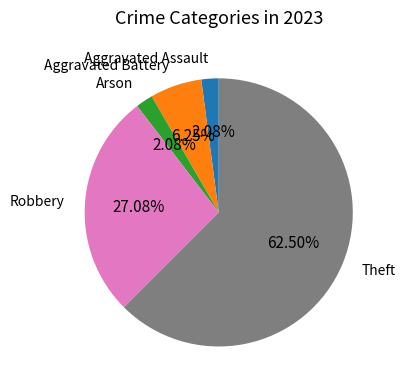

Is there a majority slice in this chart?

Yes